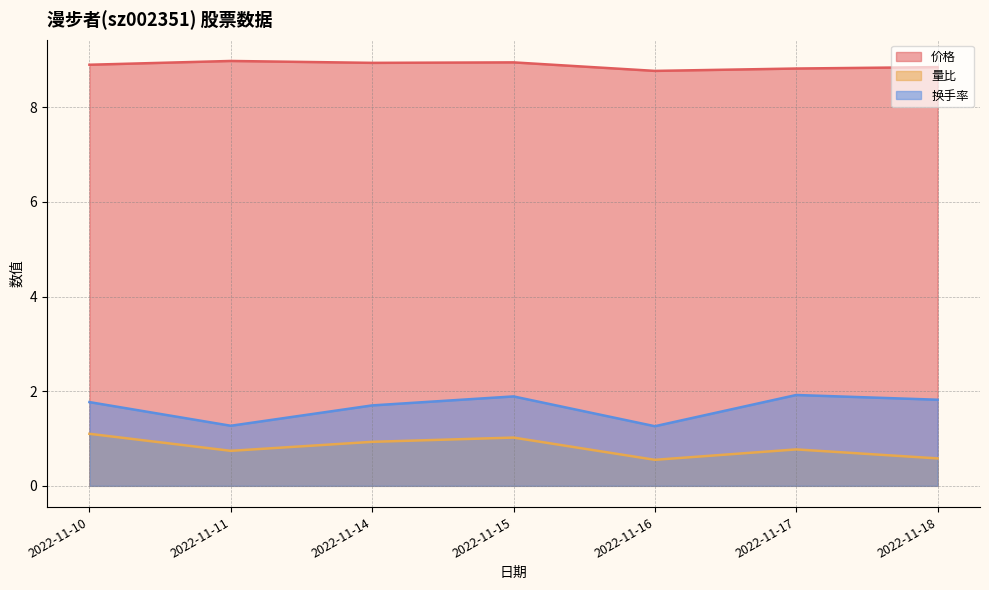

At which label is 换手率 closest to 1?

2022-11-16